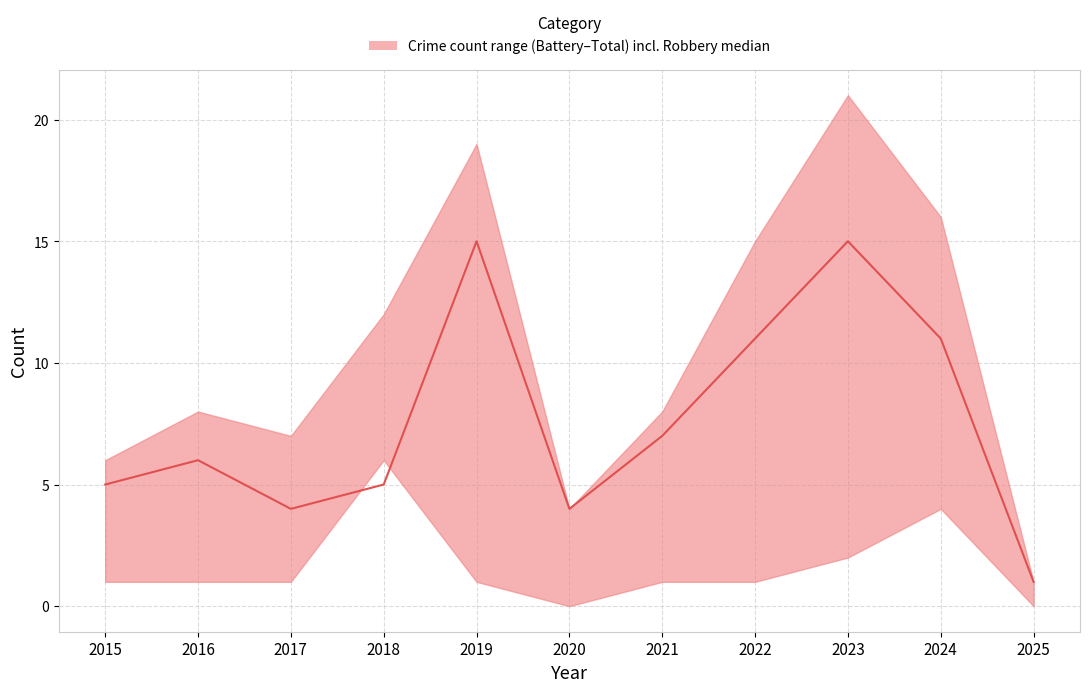

Reading left to right, extract all data points from this chart.

5	6	4	5	15	4	7	11	15	11	1